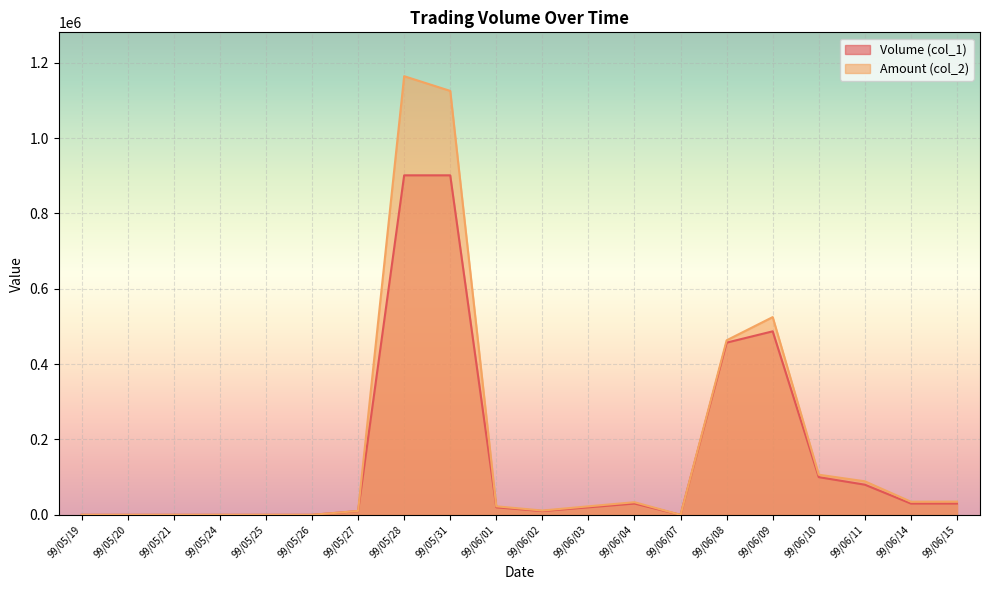

How many data points in Amount (col_2) are above 22600?

9